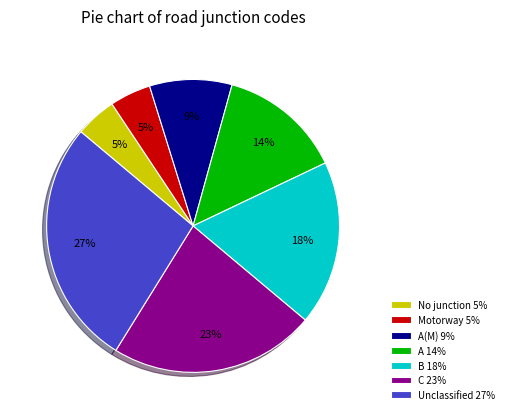

How many slices are in this pie chart?

7